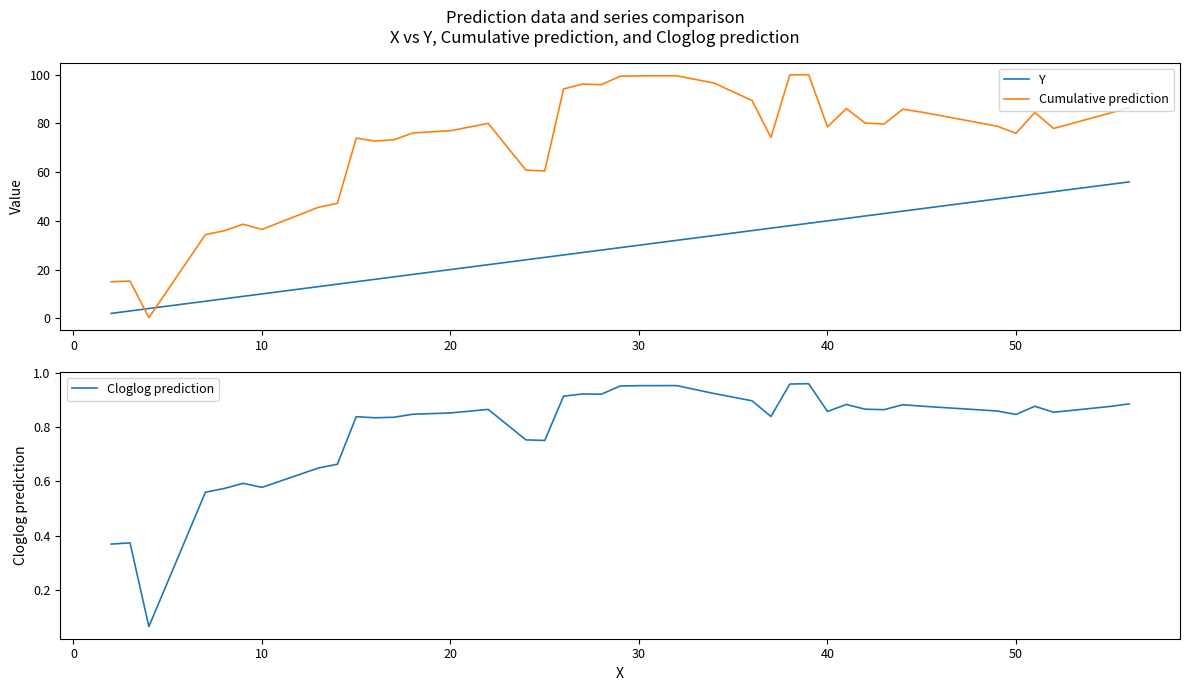

How many lines are shown in the chart?

3